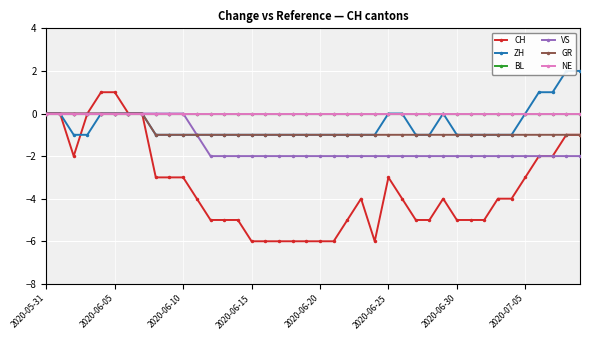

How many categories are shown in the chart?

40